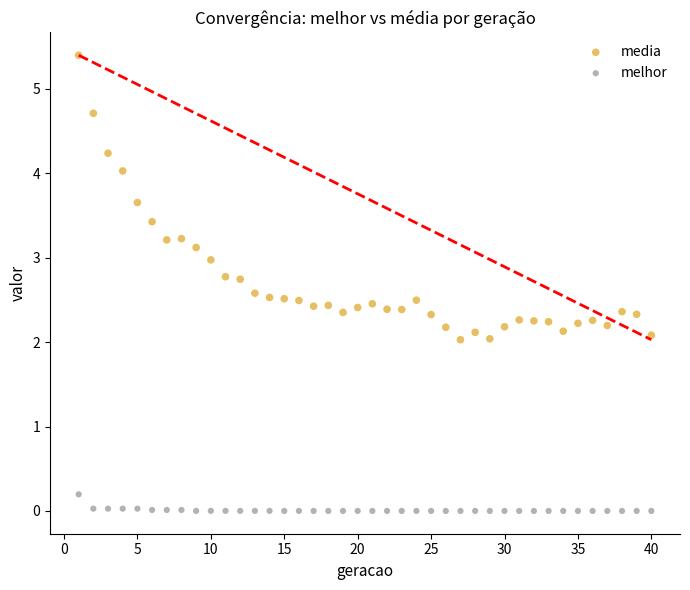

Which series contains the highest Y value?

media